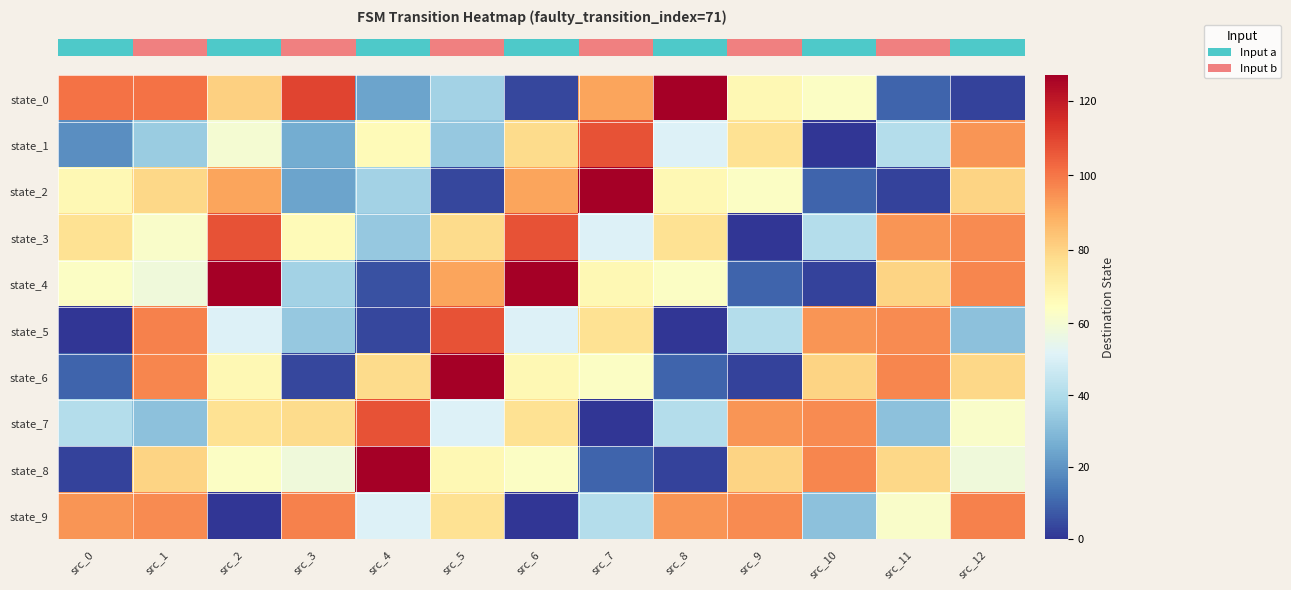

Reading right to left, transcribe all the data shown in this chart.

row_0: 3	10	63	67	127	91	4	37	24	110	81	101	101
row_1: 94	41	0	76	51	107	78	34	66	26	60	35	19
row_2: 80	3	10	63	67	127	91	4	37	24	91	79	67
row_3: 96	94	41	0	76	51	107	78	34	66	107	62	76
row_4: 97	80	3	10	63	67	127	91	6	37	127	58	63
row_5: 32	96	94	41	0	76	51	107	4	34	51	98	0
row_6: 79	97	80	3	10	63	67	127	78	4	67	97	10
row_7: 62	32	96	94	41	0	76	51	107	78	76	32	41
row_8: 58	79	97	80	3	10	63	67	127	58	63	80	3
row_9: 98	62	32	96	94	41	0	76	51	98	0	96	94